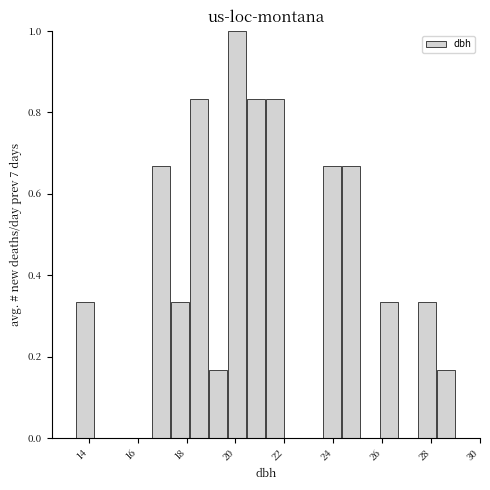

Around what value on the x-axis is the tallest bar? Give the approximate position of its centre, as read against the axis.

20.0